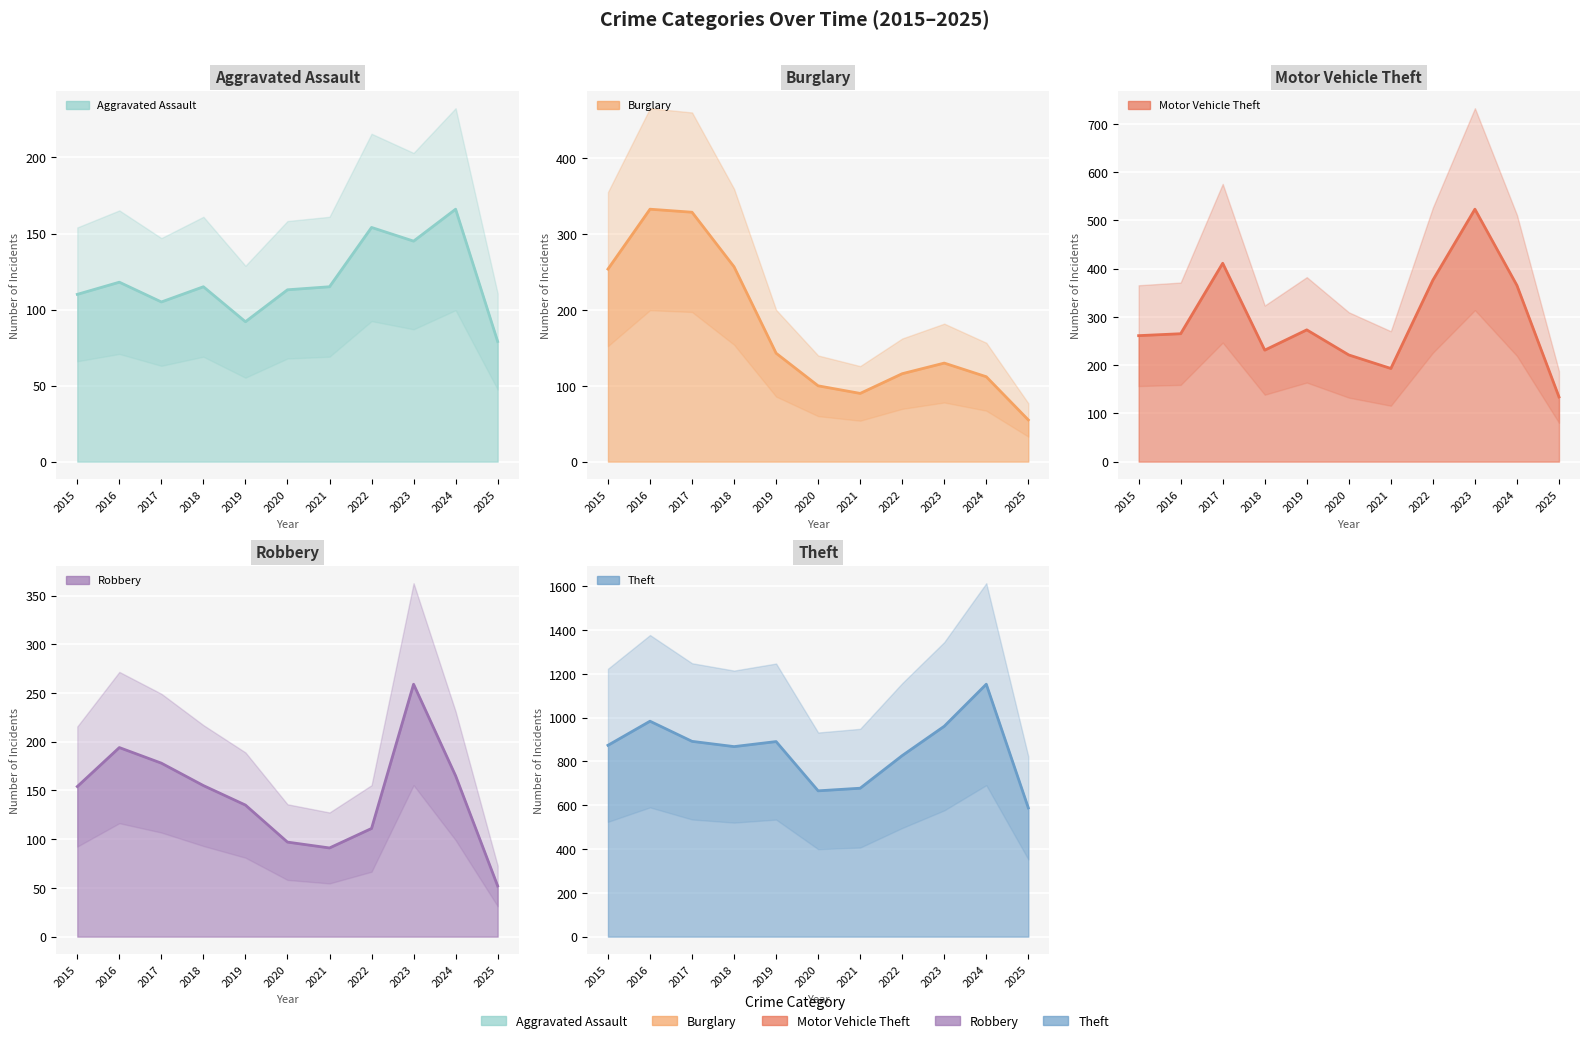

Where is Aggravated Assault nearest to the value 122?

2016